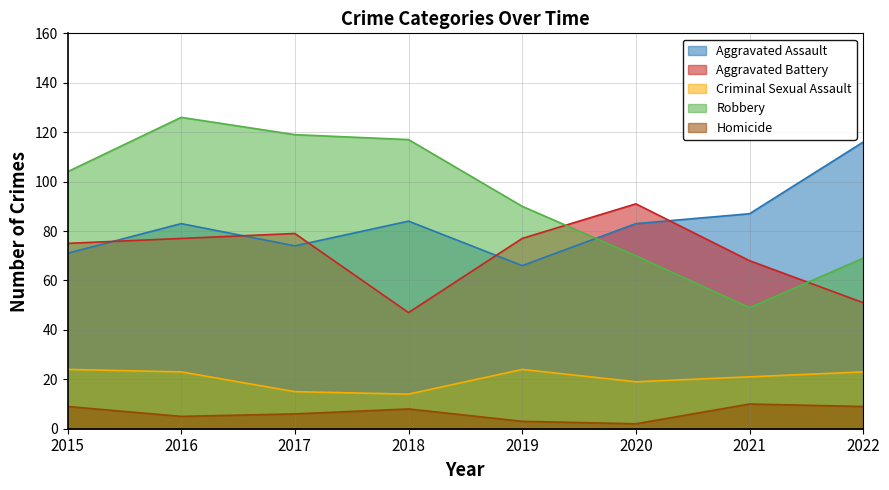

True or false: Homicide and Aggravated Battery cross at least once.

False